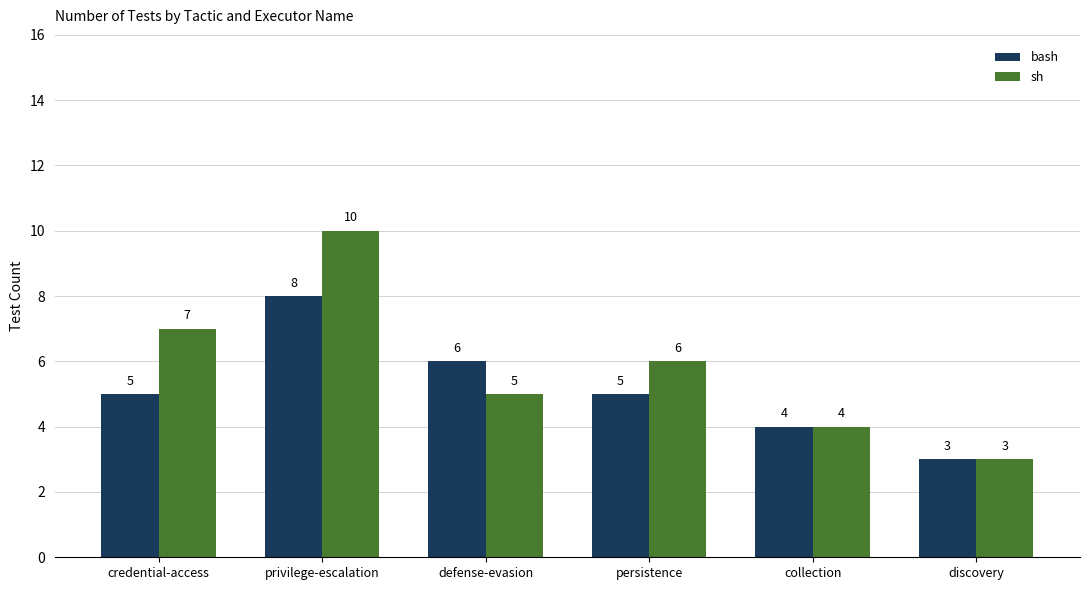

Is the value of sh at discovery greater than the value of bash at privilege-escalation?

No